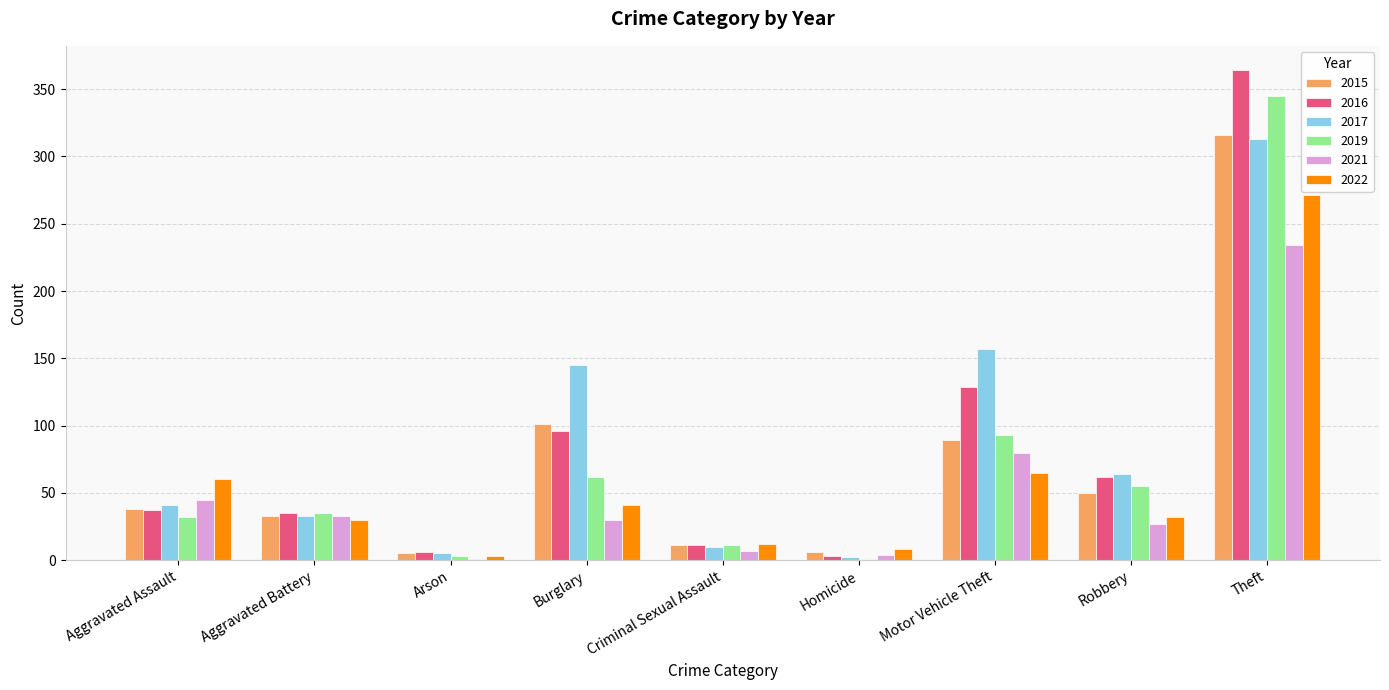

At which label does 2015 reach its peak?

Theft